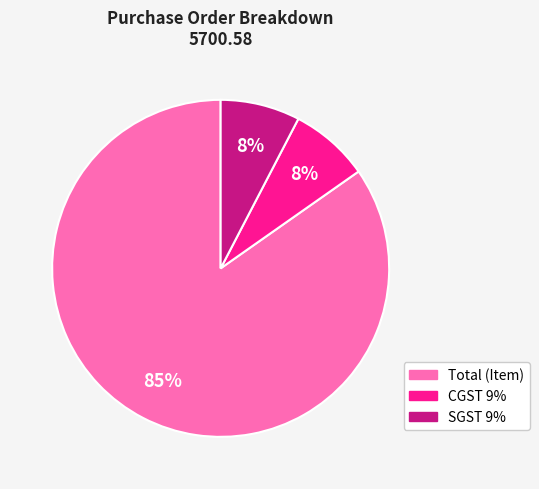

Approximately how many times larger is the value at SGST 9% compared to Total (Item)?

0.1